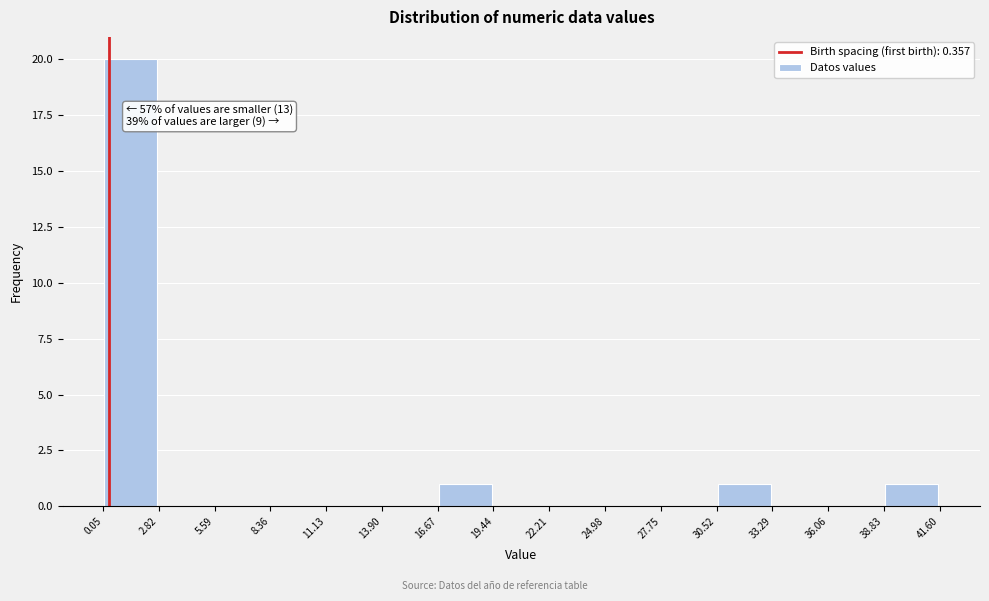

Which range on the x-axis has the tallest bar?

0.05 to 2.82